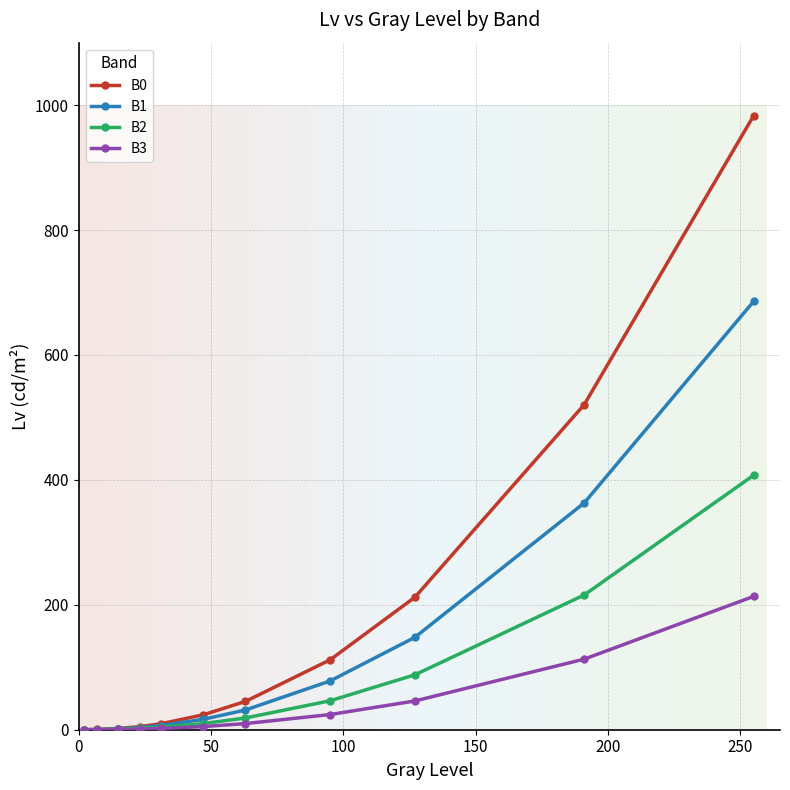

At which label is B1 closest to 342?

G191